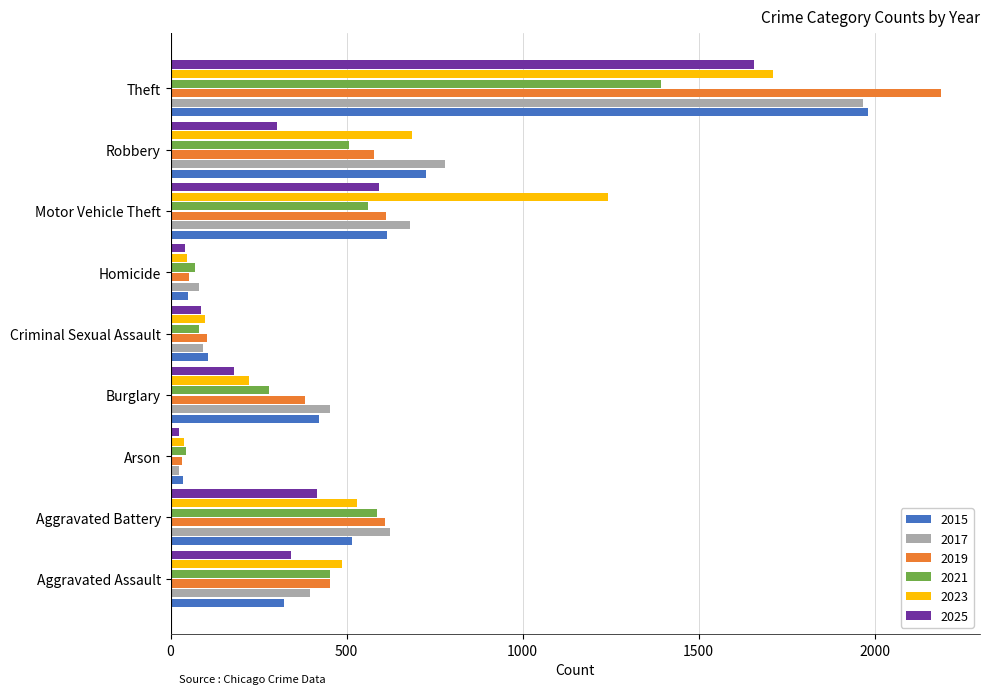

Is it true that 2017 equals 899 at Motor Vehicle Theft?

False